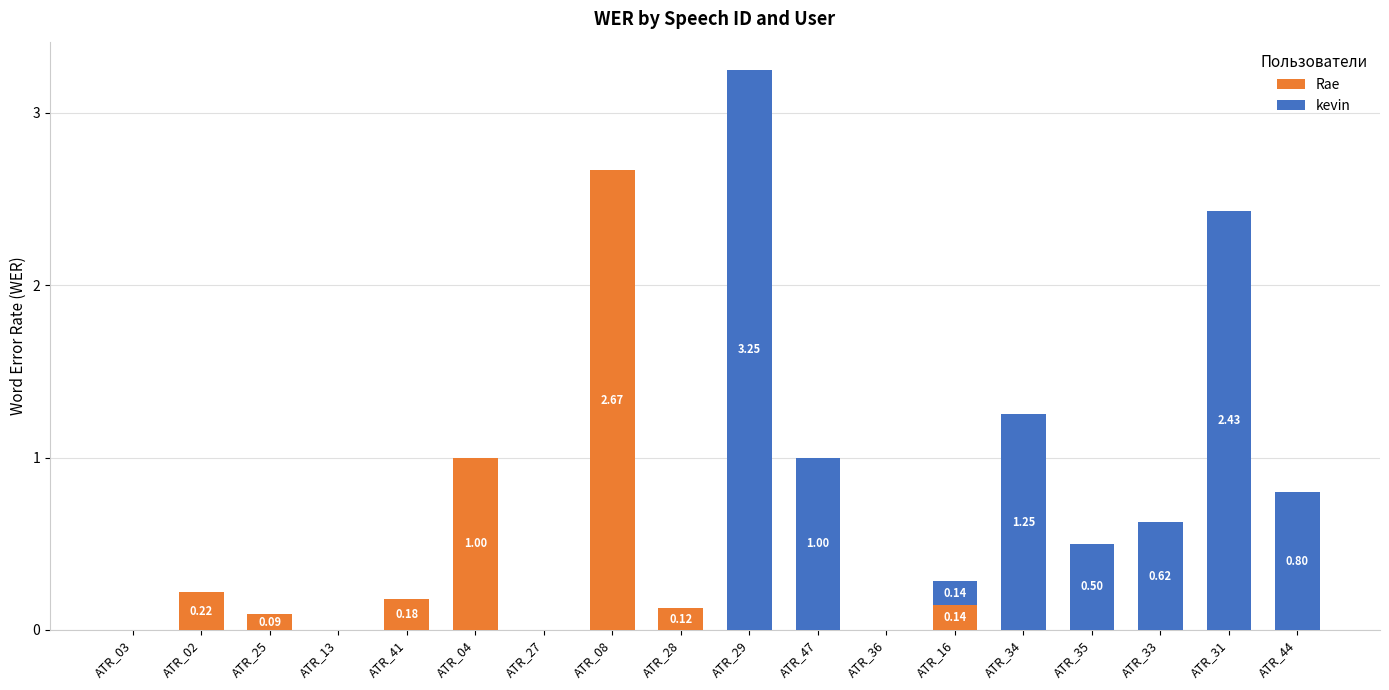

Count the number of categories in the chart.

18